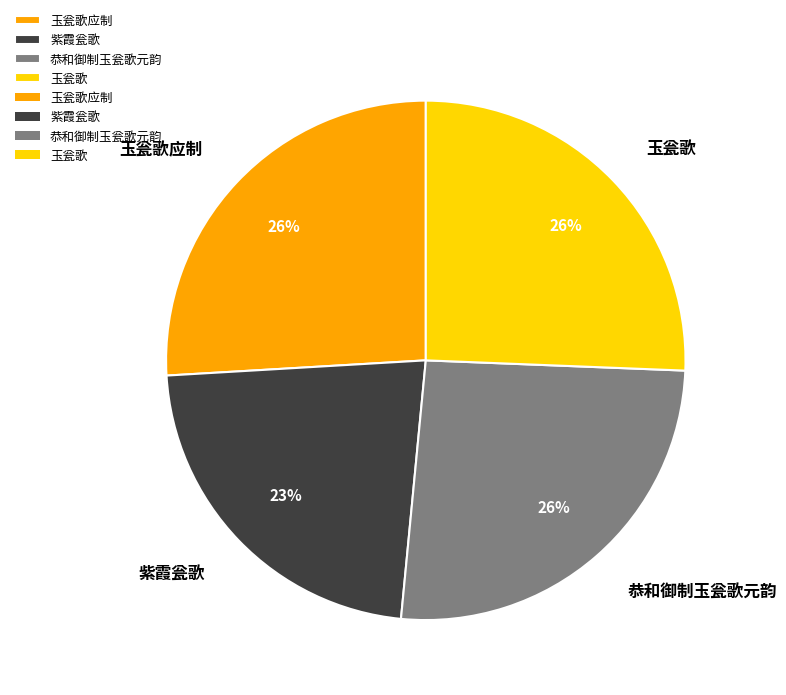

To the nearest percent, what is the average slice percentage?

25%